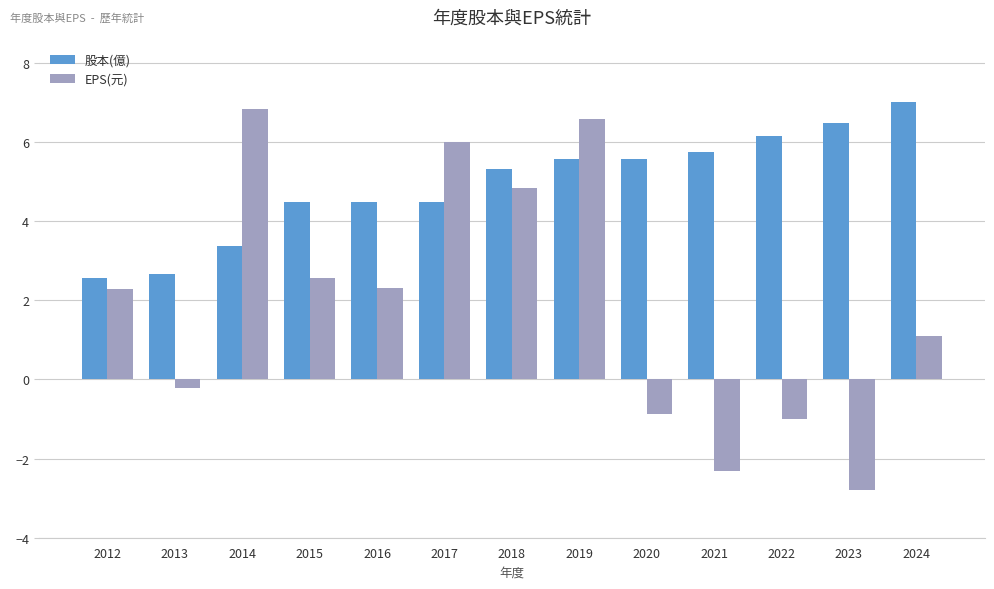

Is the value of 股本(億) at 2012 greater than the value of EPS(元) at 2017?

No